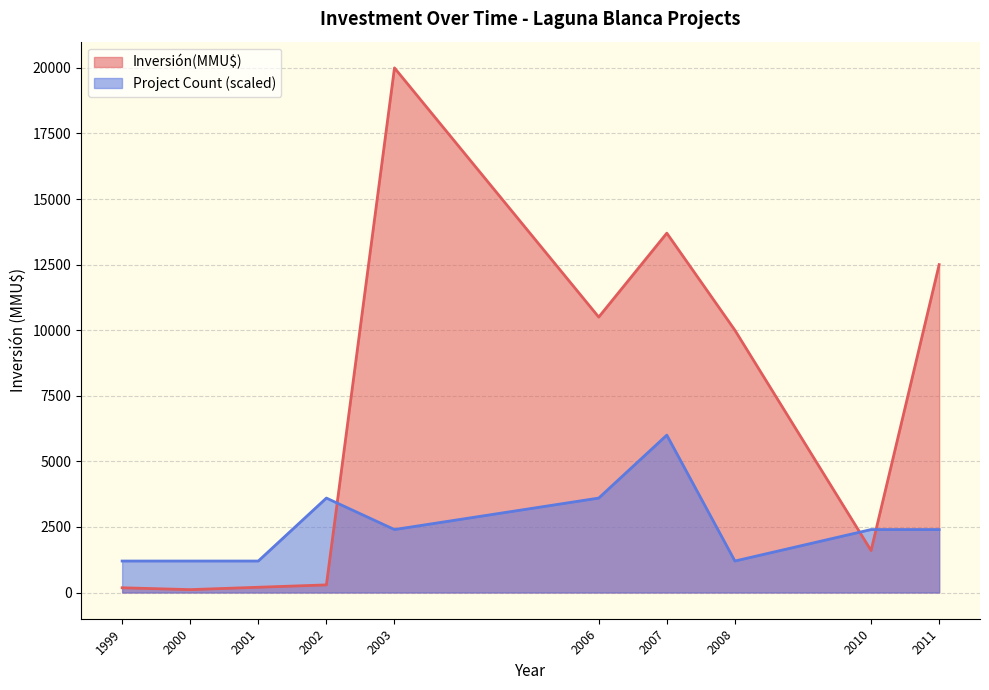

Count the number of data series in this chart.

2